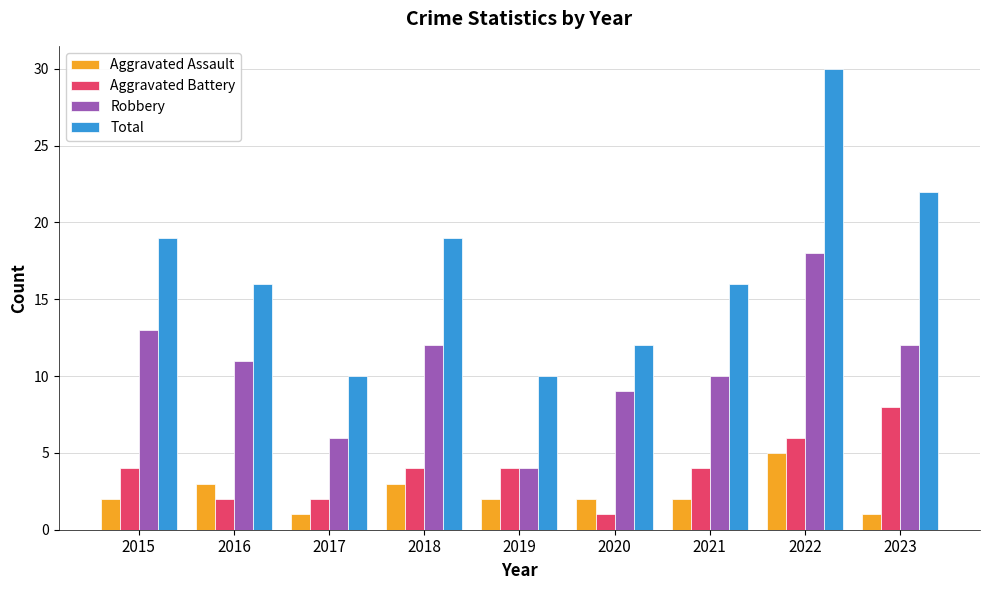

What is the sum of the Robbery values at 2016 and 2015?

24